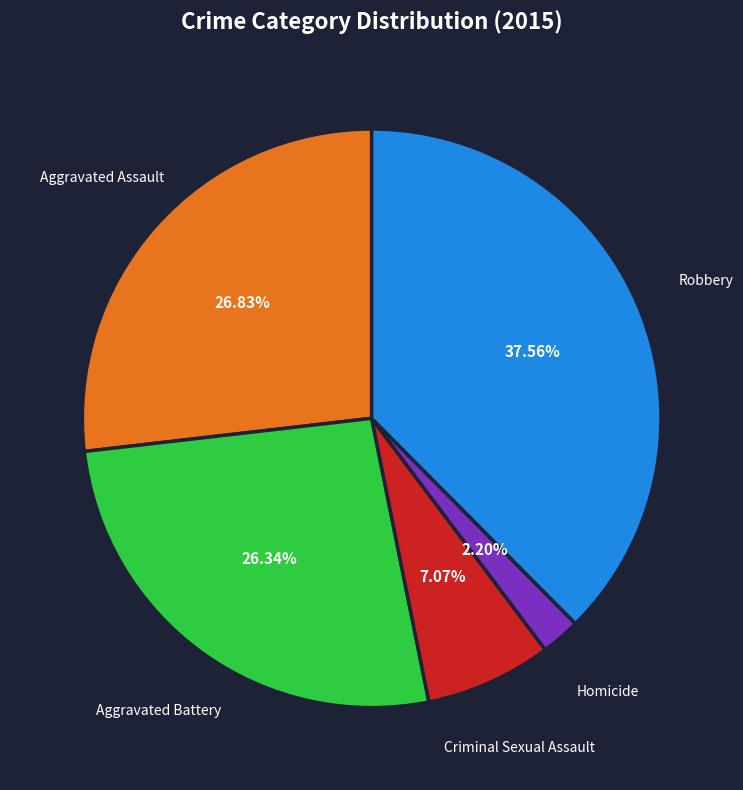

Is Homicide the majority of the pie?

No